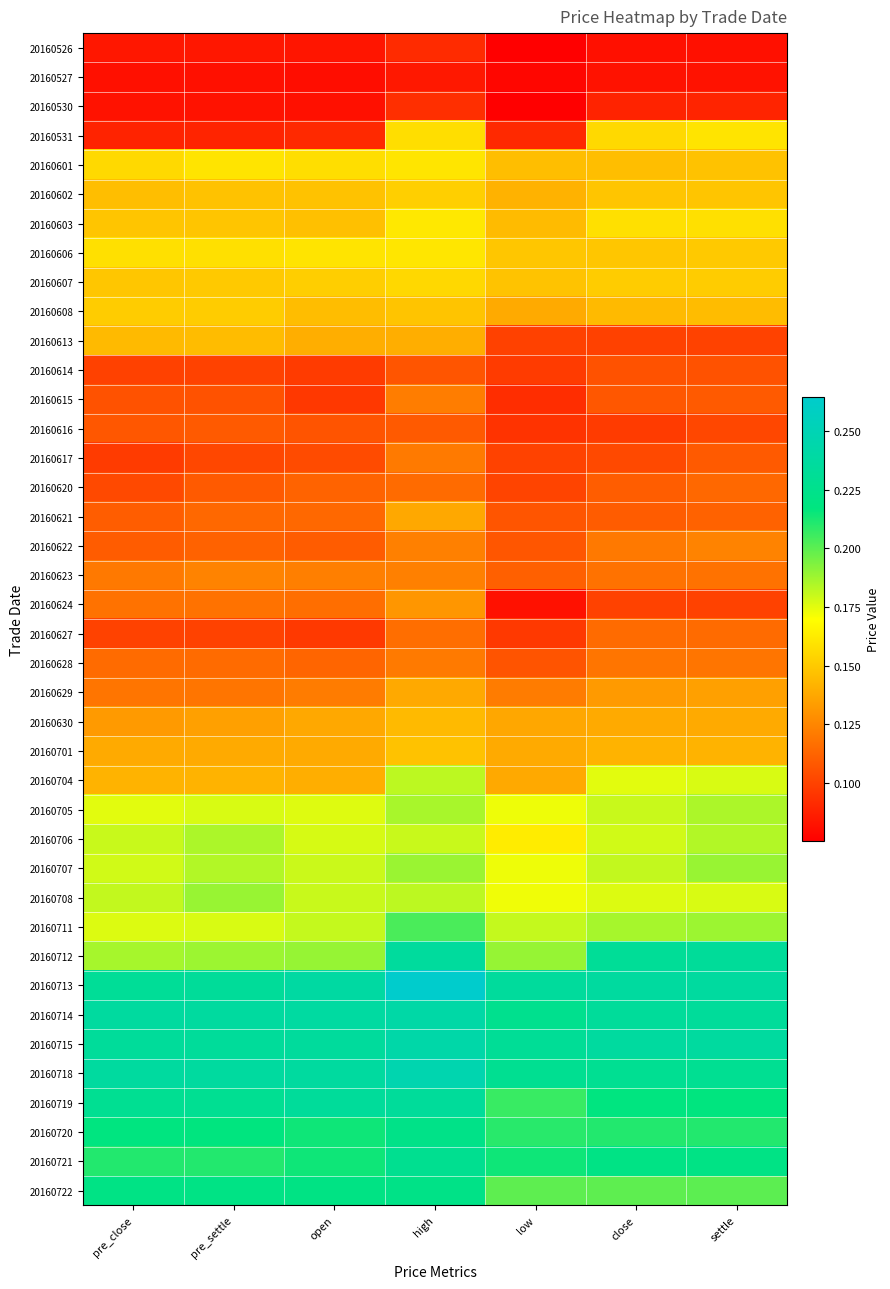

At how many categories does at least one series exceed 0?

7